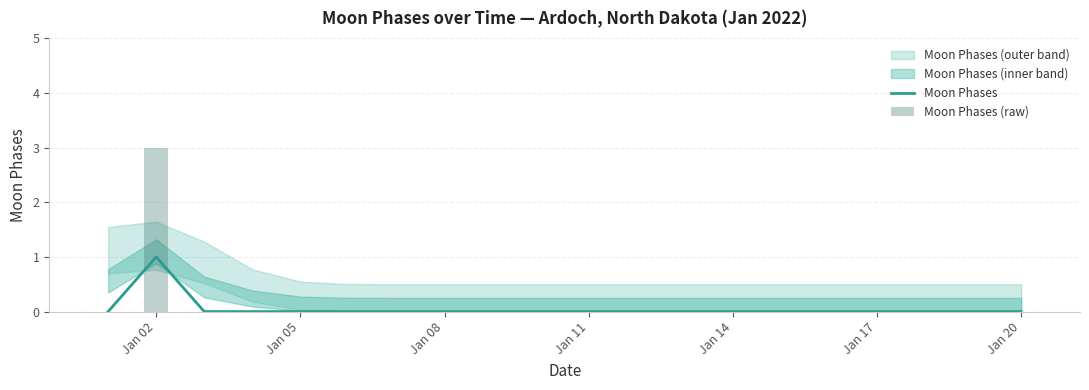

Which category has the highest value in the Moon Phases series?

Jan 02